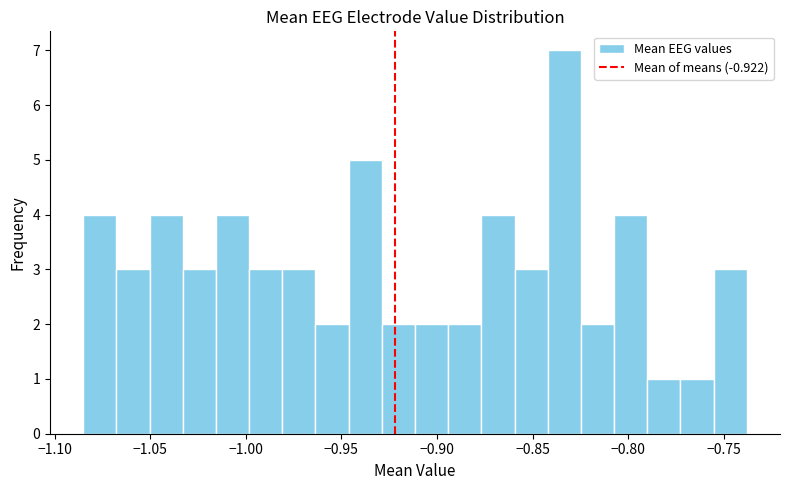

Around what value on the x-axis is the tallest bar? Give the approximate position of its centre, as read against the axis.

-0.835